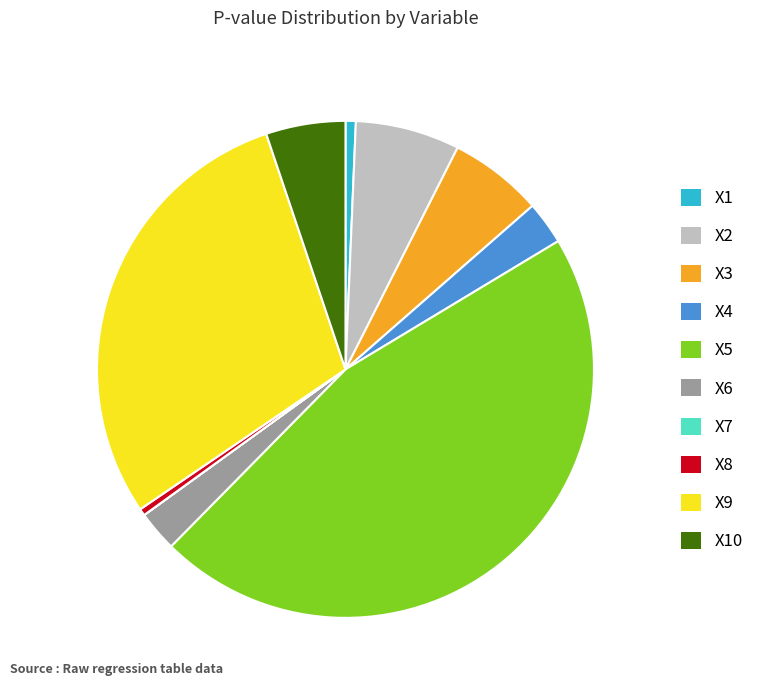

Does any single category account for the majority?

No